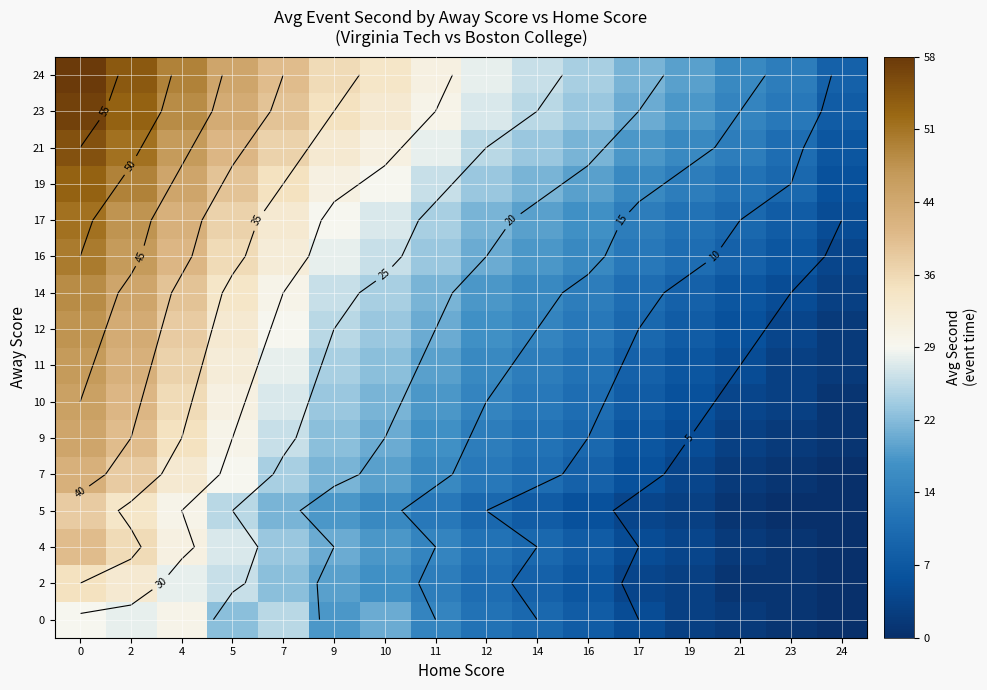

Which series changed the most between 9 and 21?

23